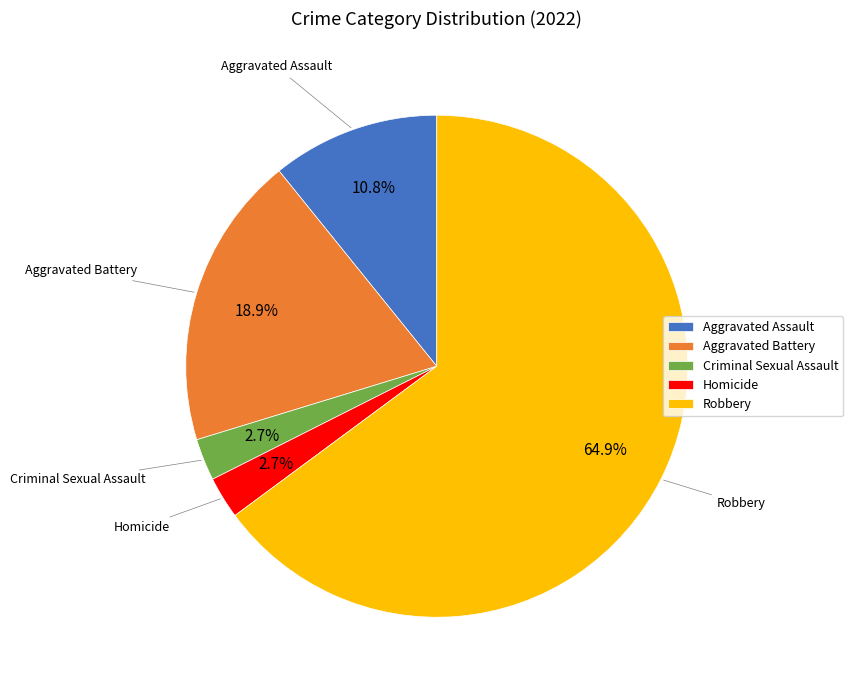

Combined, what portion of the pie is Criminal Sexual Assault and Homicide?

5.4%